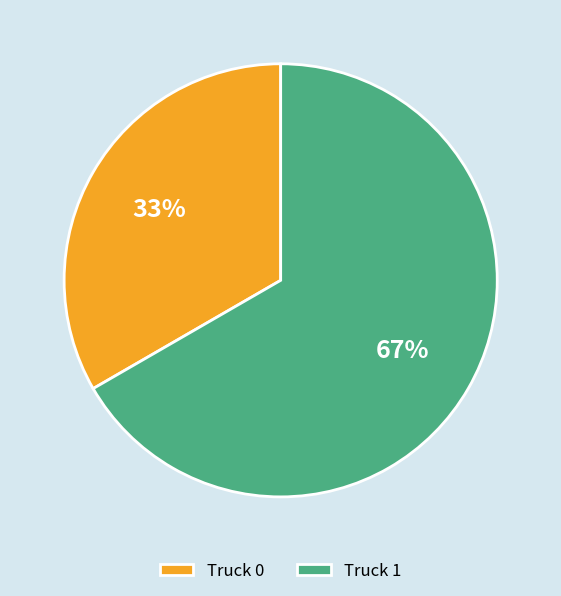

Which has a higher value, Truck 0 or Truck 1?

Truck 1